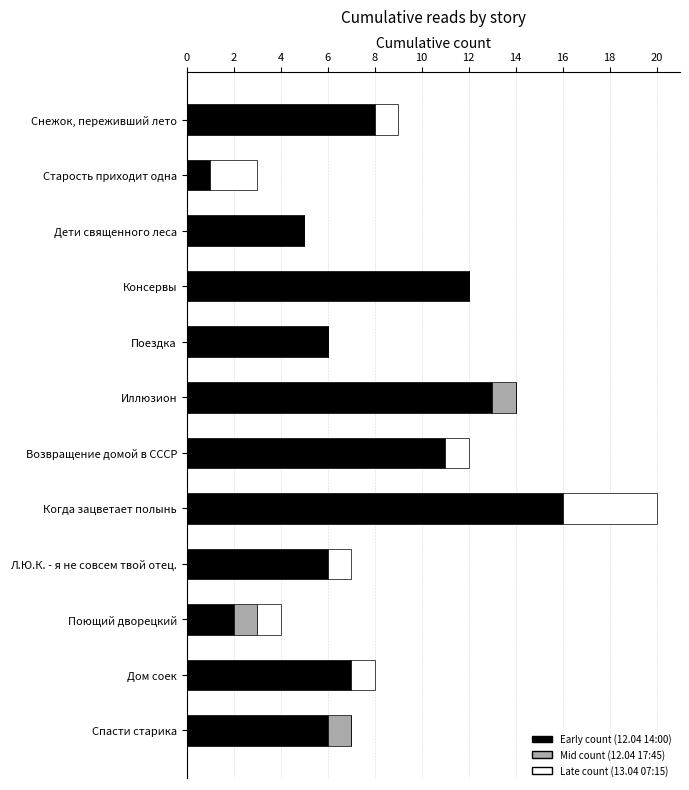

True or false: Early count (12.04 14:00) has a value of 3 at Л.Ю.К. - я не совсем твой отец..

False